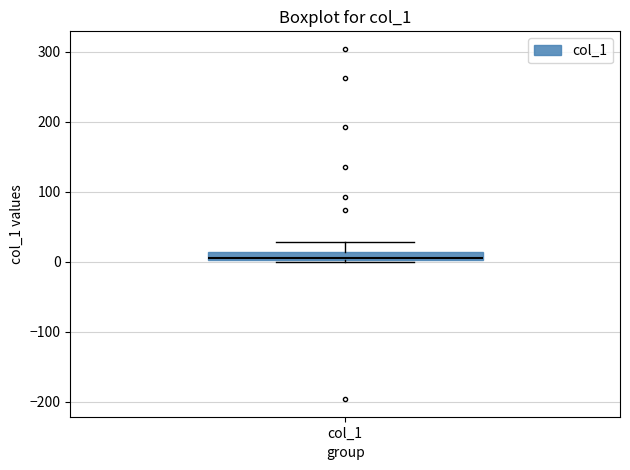

Where is the upper edge of the box for col_1 on the y-axis? The values are not printed on the chart, so give them approximately, as read against the axis.

10